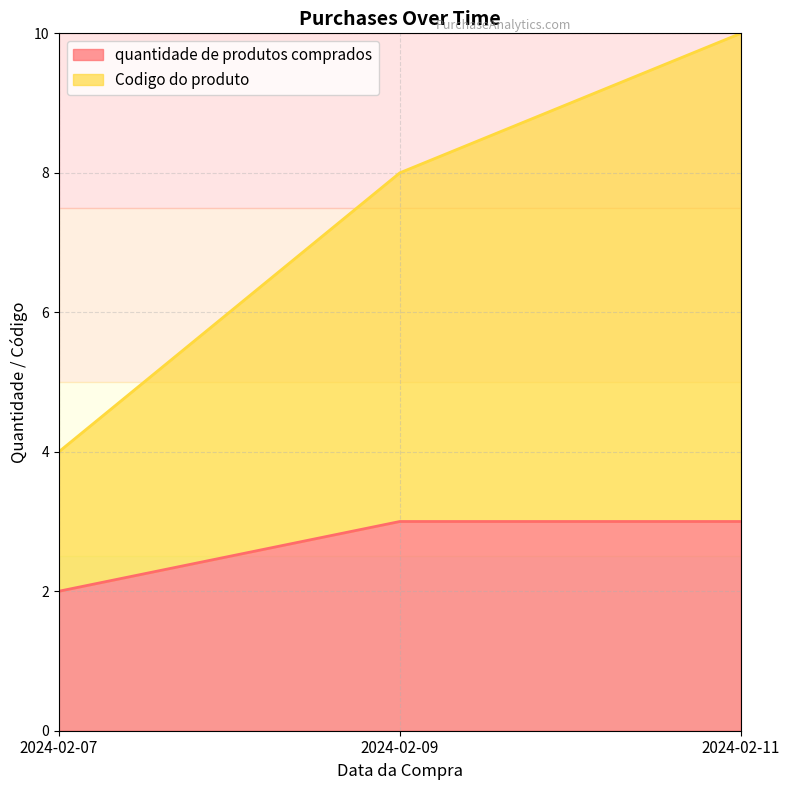

Between 2024-02-09 and 2024-02-11, which is larger?

2024-02-09